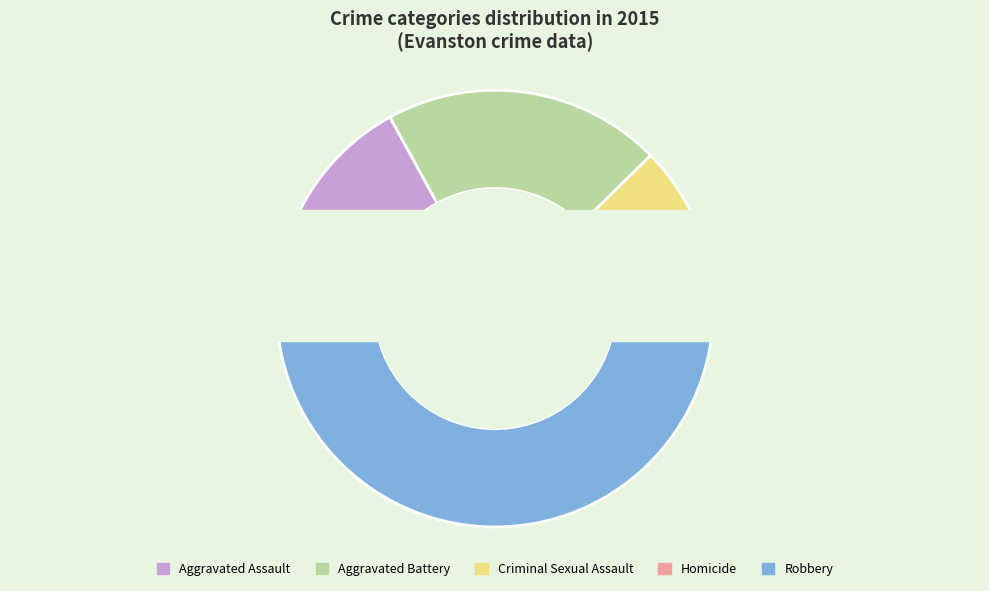

To the nearest percent, what portion does Aggravated Assault represent?

17%